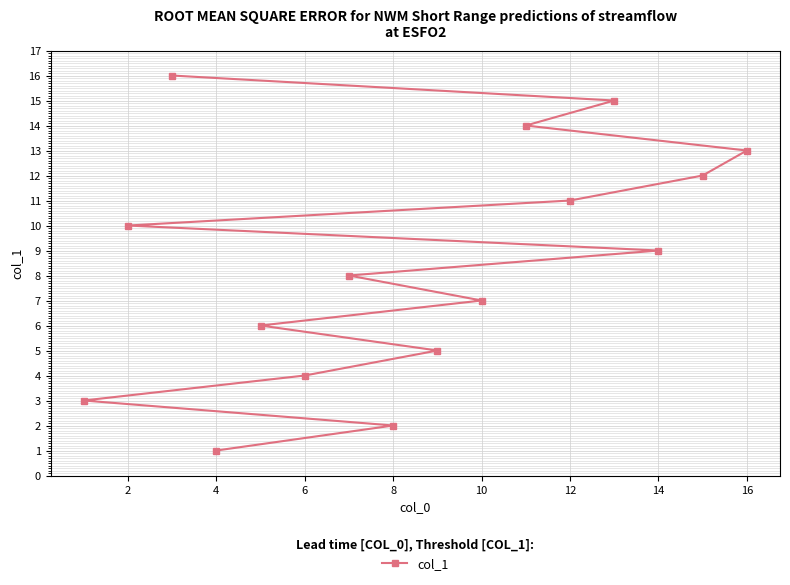

Is it true that the value at 2 is 16?

False